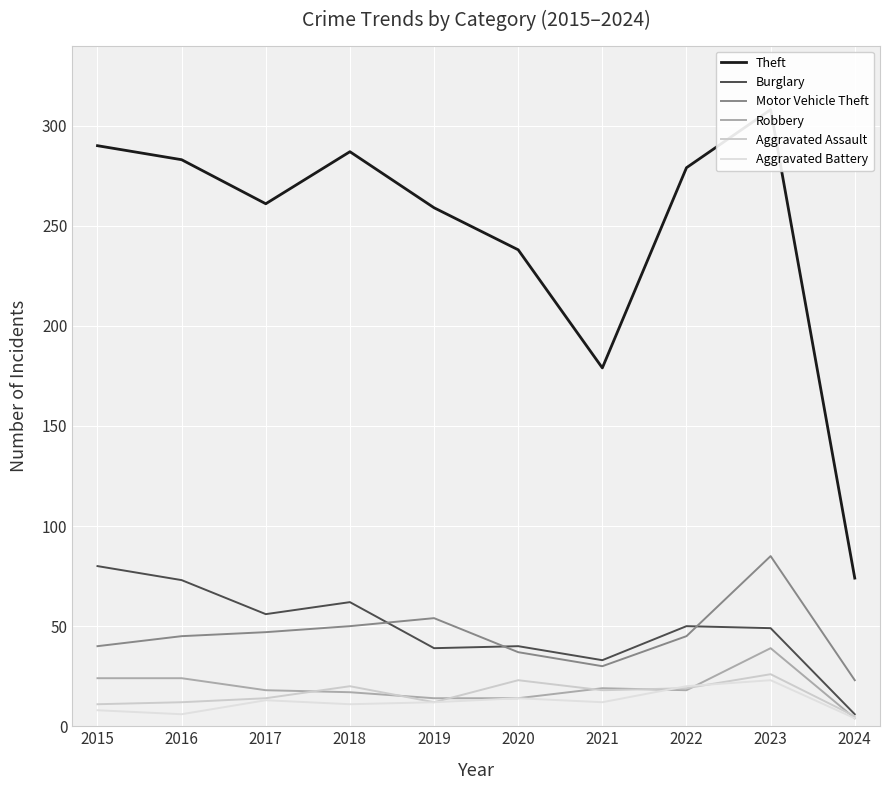

What is the minimum value shown in the chart?

4